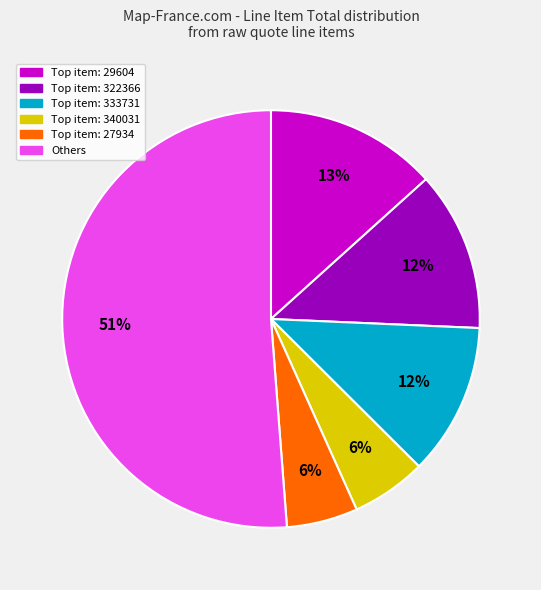

To the nearest percent, what is the average slice percentage?

17%